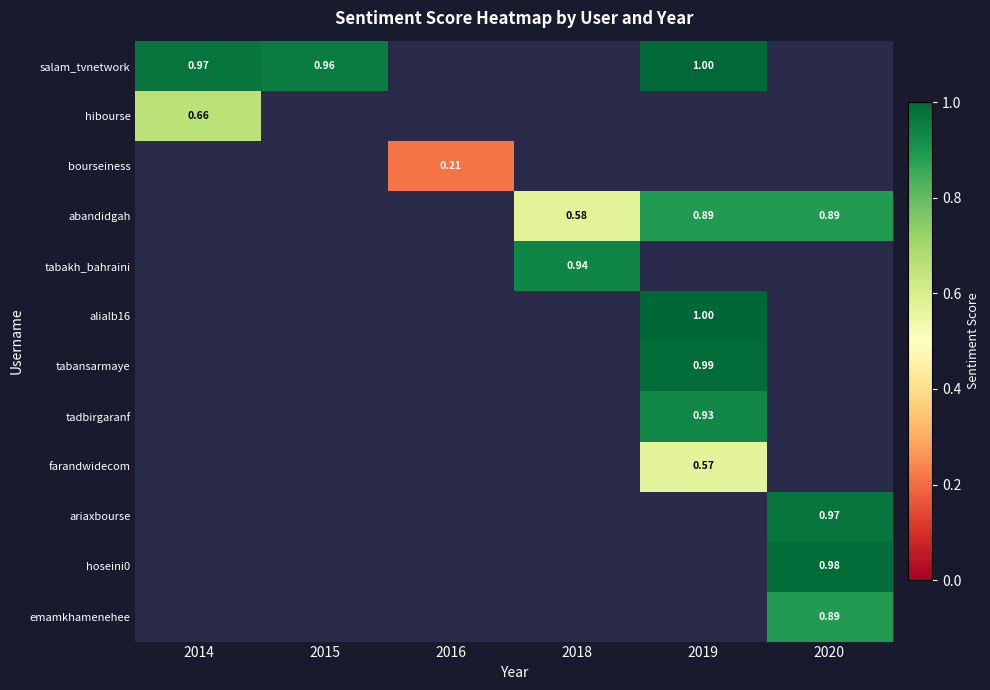

What value does the tabansarmaye series have at 2019?

1.0